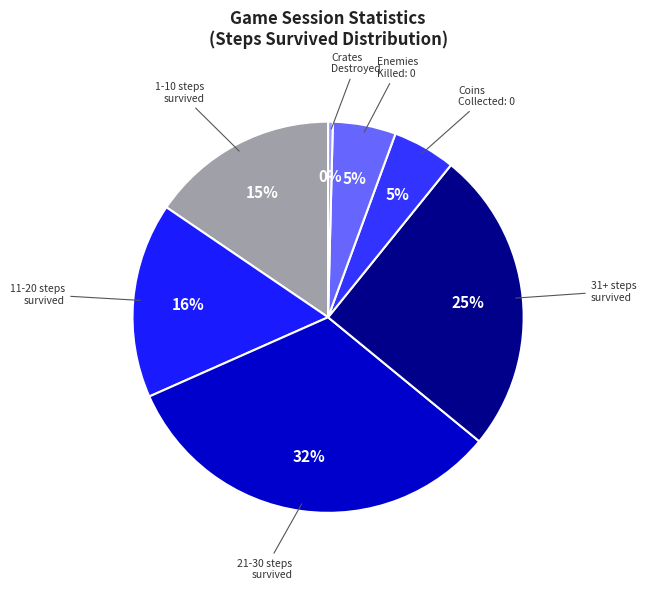

Is there any slice that represents more than half of the pie?

No